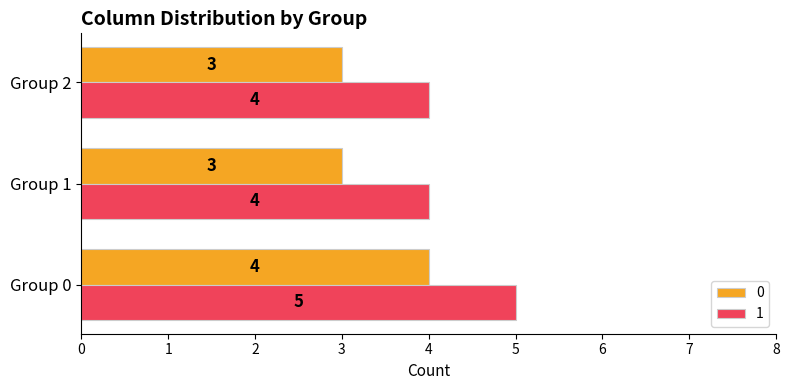

List the series in order of their peak value, lowest first.

0, 1